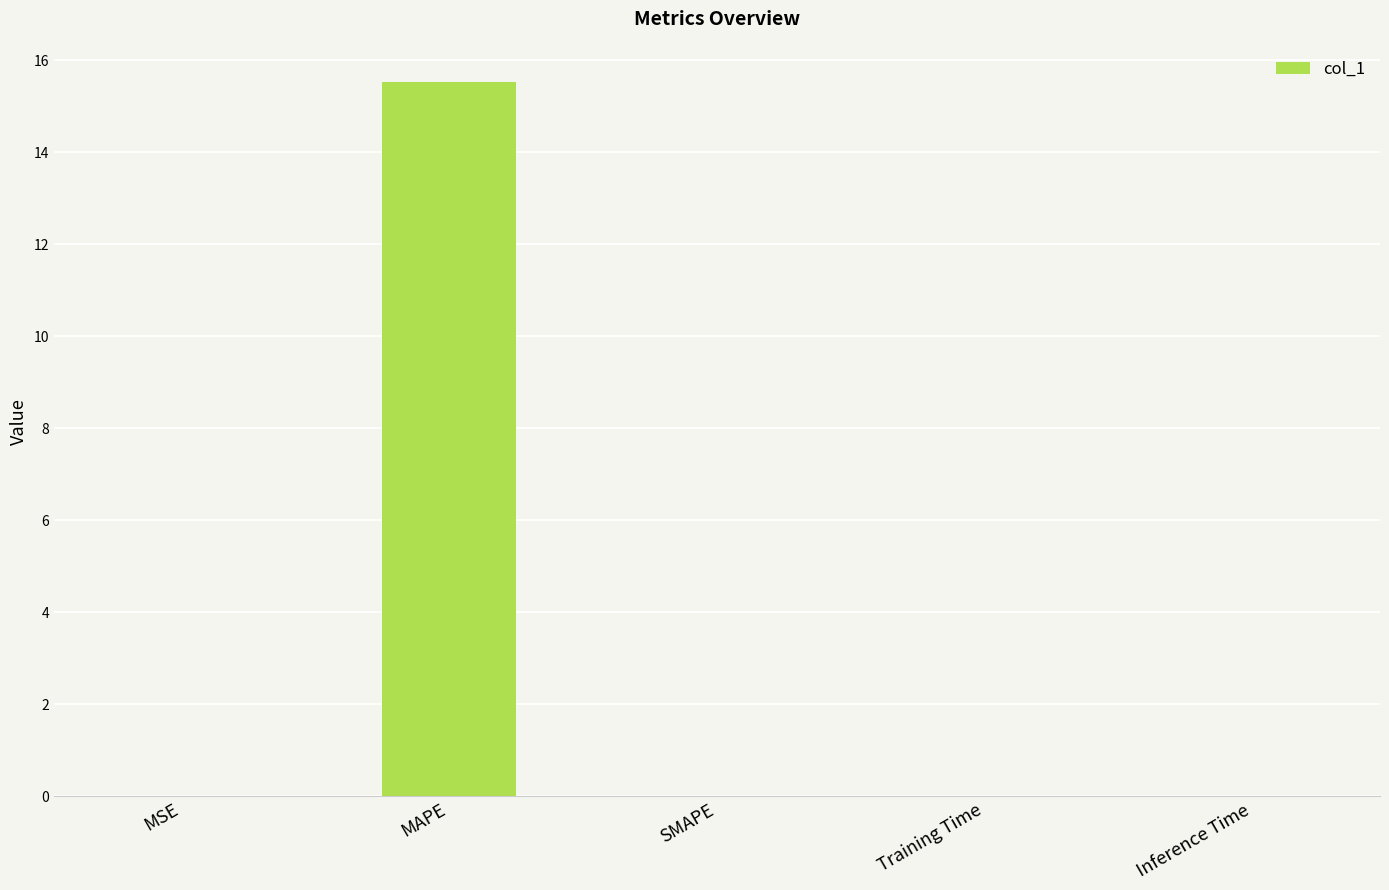

Which has a higher value, MAPE or MSE?

MAPE